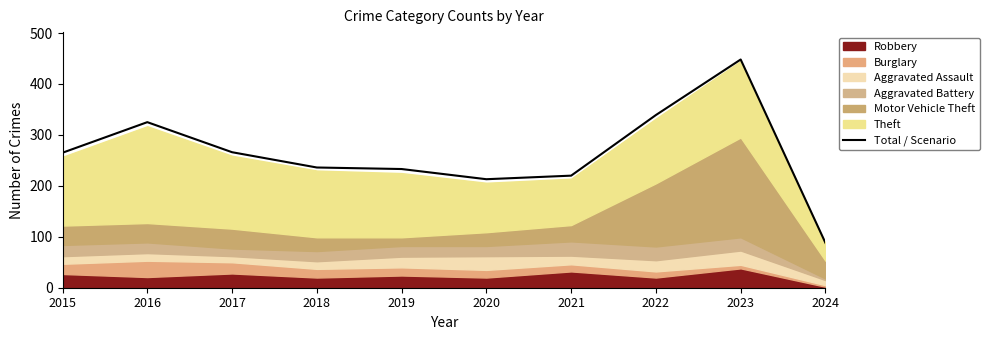

Which category has the lowest value across all series?

2024